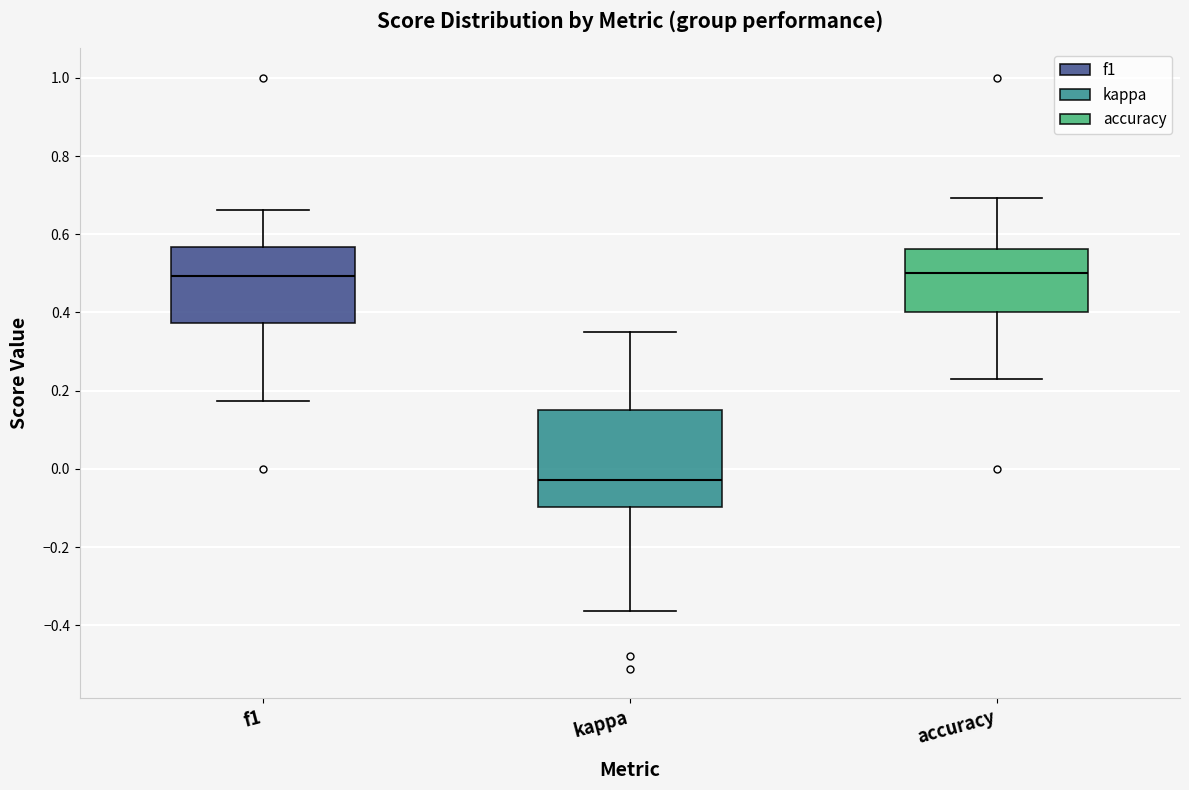

Reading left to right, transcribe this box plot: for each box, give where its median line is, the range the box spans, and where its two whiskers end, as read against the y-axis. The values are not printed on the chart, so give them approximately, as read against the axis.

f1: median 0.50, box 0.38 to 0.56, whiskers 0.18 to 0.66
kappa: median -0.02, box -0.10 to 0.16, whiskers -0.36 to 0.36
accuracy: median 0.50, box 0.40 to 0.56, whiskers 0.24 to 0.70